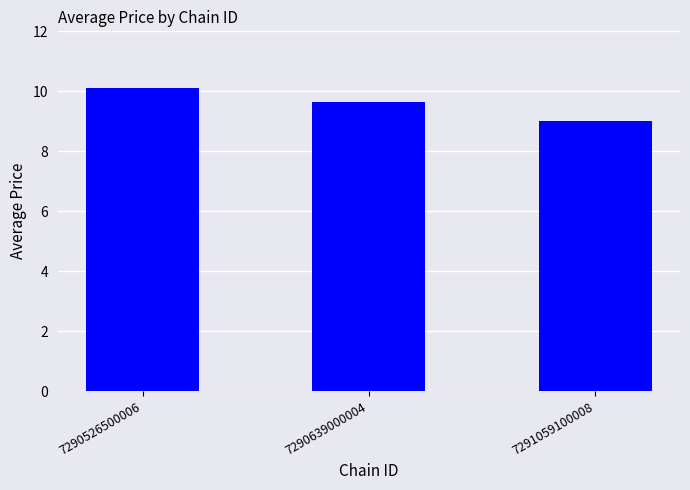

True or false: the data shows 9.6 at 7290639000004.

True